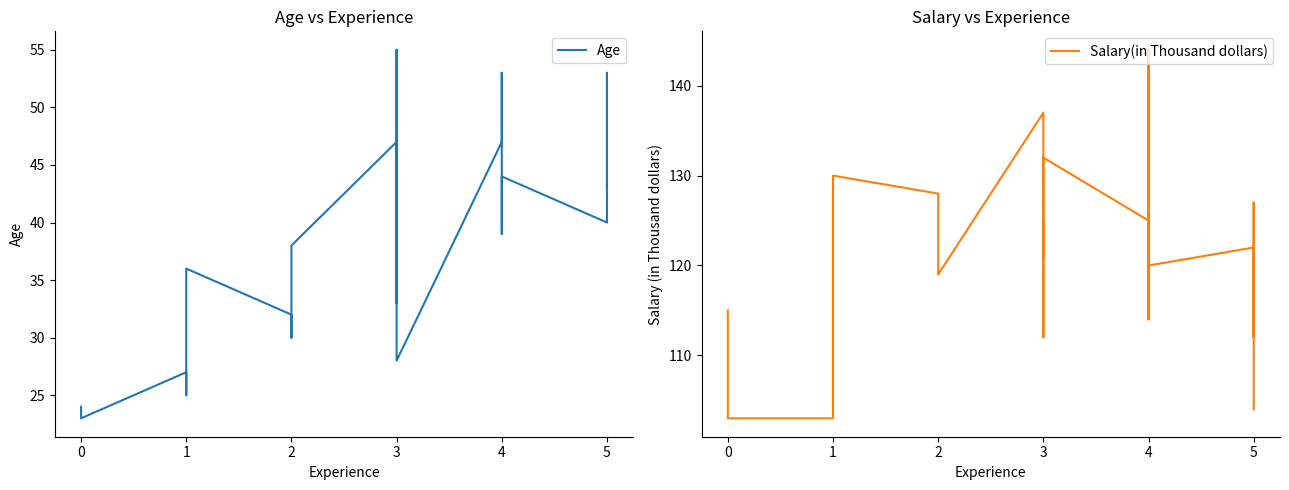

What are all the series names shown in the legend?

Age, Salary(in Thousand dollars)